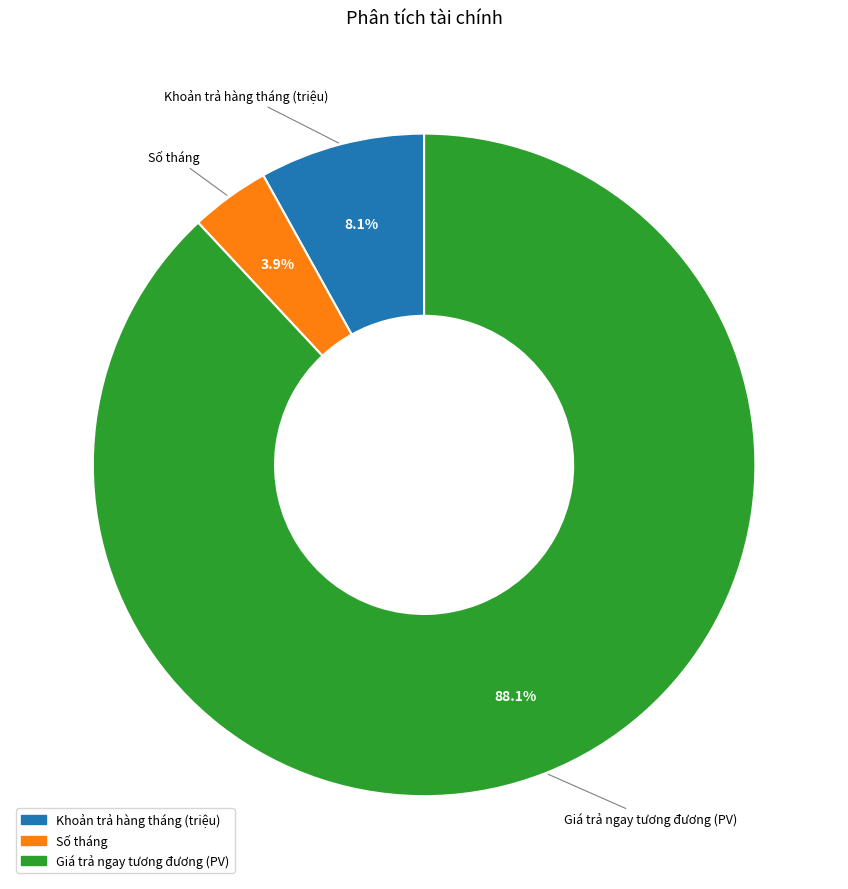

To the nearest percent, what is the difference between the largest and smallest slice percentages?

84%